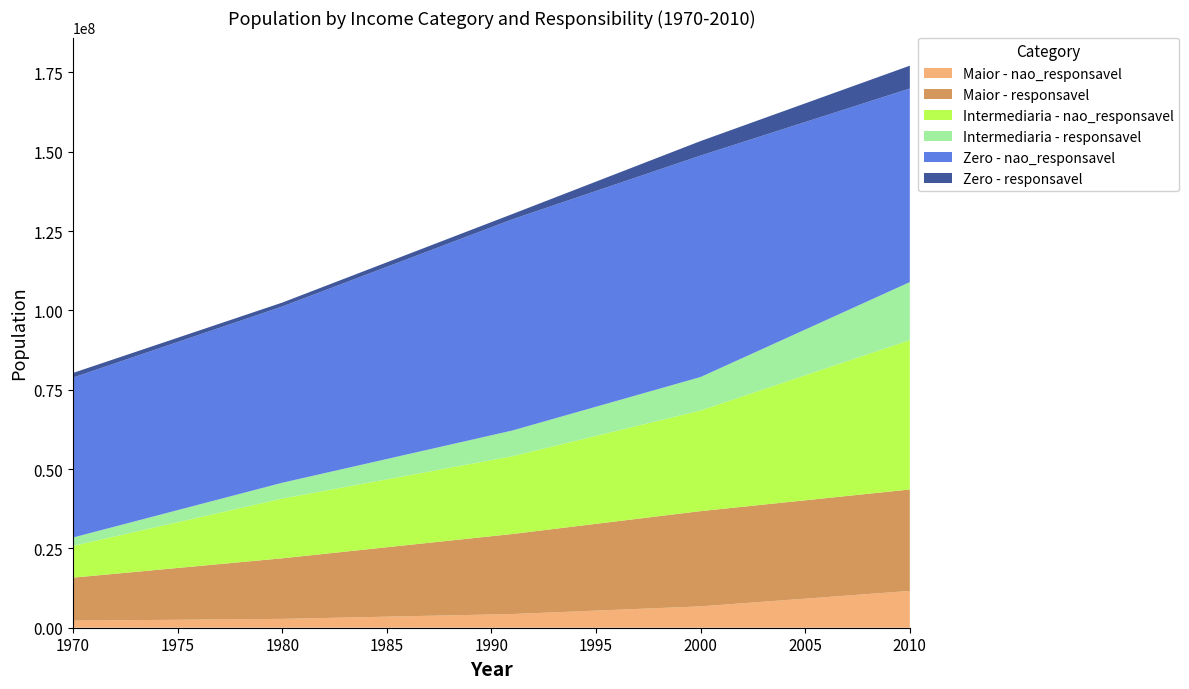

Reading left to right, transcribe all the data shown in this chart.

Maior - nao_responsavel: 2233090.0	2787520.0	4317473.2	6731114.9	11593856.7
Maior - responsavel: 13545620.0	19093710.0	25218745.3	30015528.3	31969159.4
Intermediaria - nao_responsavel: 10004330.0	18811840.0	24500800.0	31717952.5	47058686.2
Intermediaria - responsavel: 2641590.0	4988030.0	8112133.8	10541208.7	18296287.6
Zero - nao_responsavel: 50408050.0	55545430.0	66561613.9	69794150.5	61016516.5
Zero - responsavel: 1457800.0	1233730.0	1652807.9	4572002.5	7189912.6